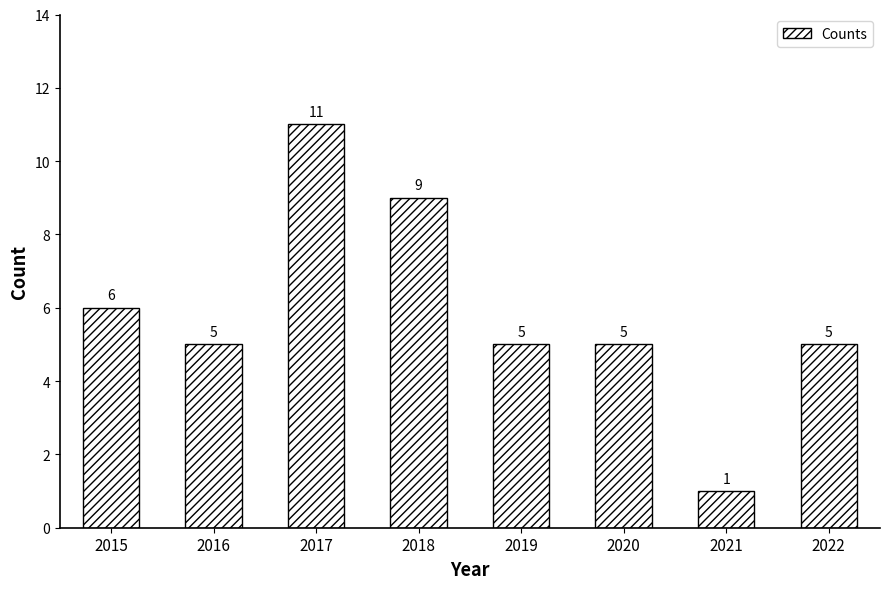

Reading left to right, list all the values displayed in this chart.

2015=6	2016=5	2017=11	2018=9	2019=5	2020=5	2021=1	2022=5